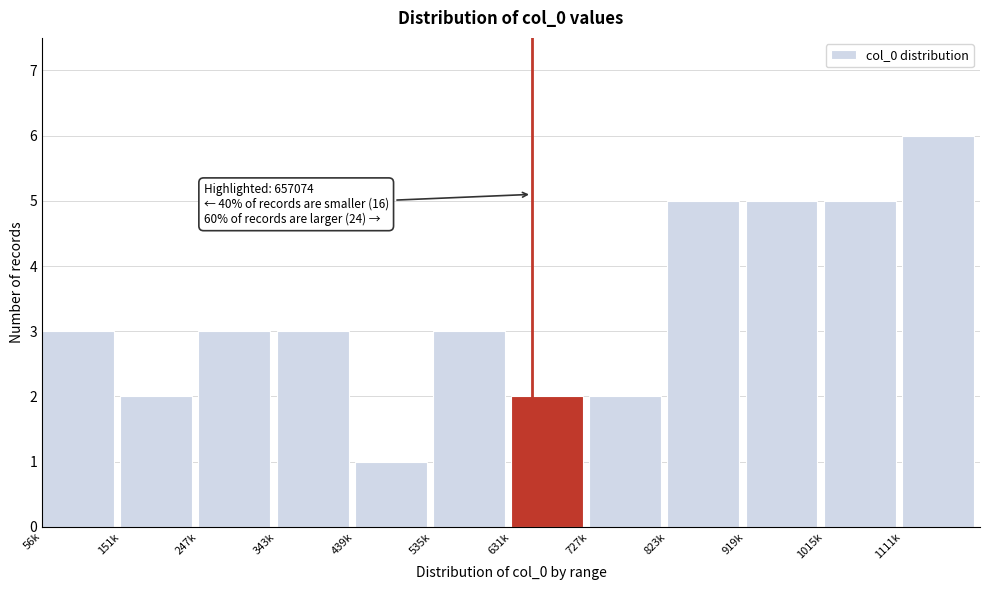

Reading left to right, extract all data points from this chart.

3	2	3	3	1	3	2	2	5	5	5	6